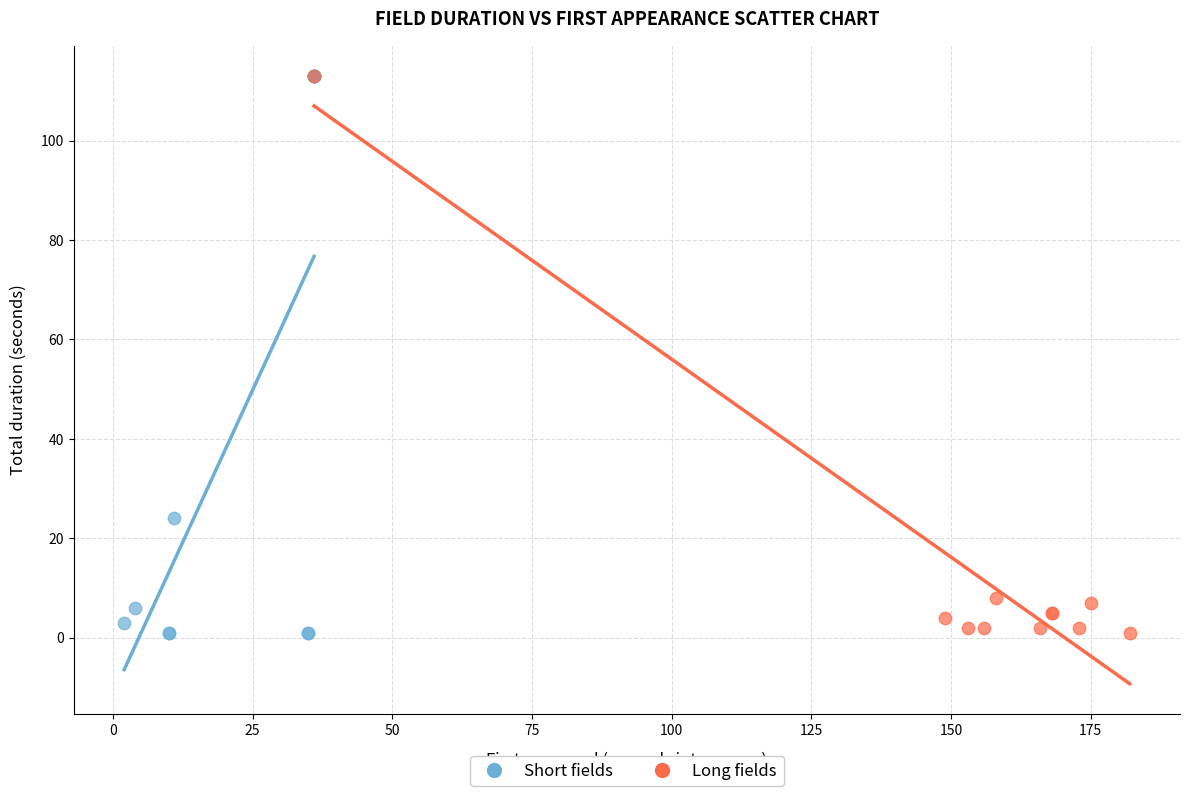

What are all the series names shown in the legend?

Short fields, Long fields